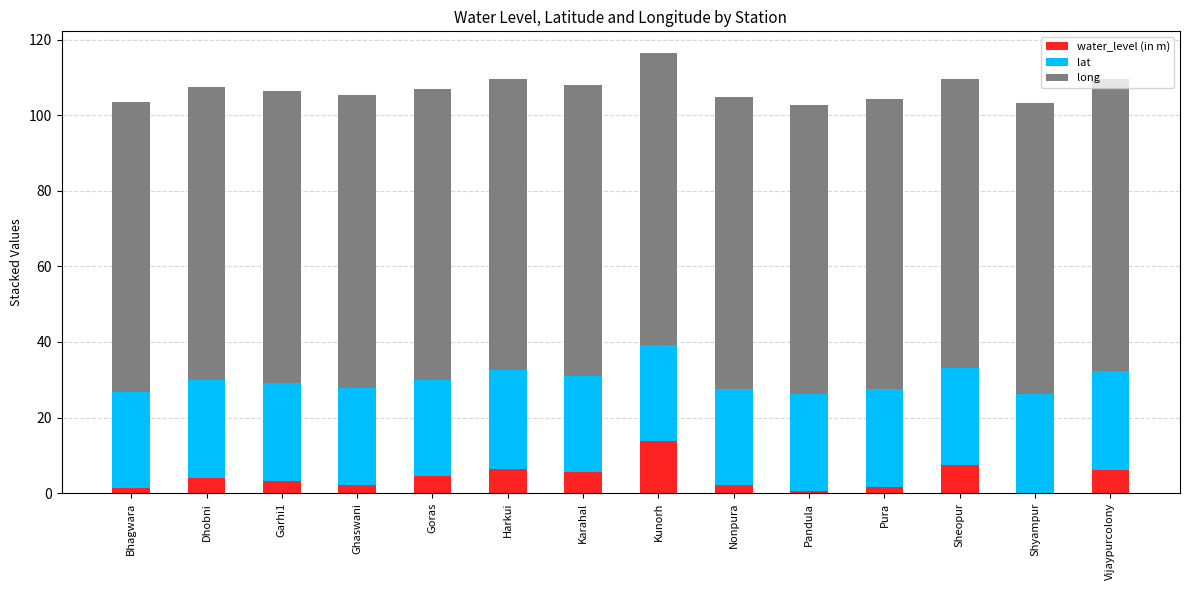

What is the total value across all series at Goras?

106.9